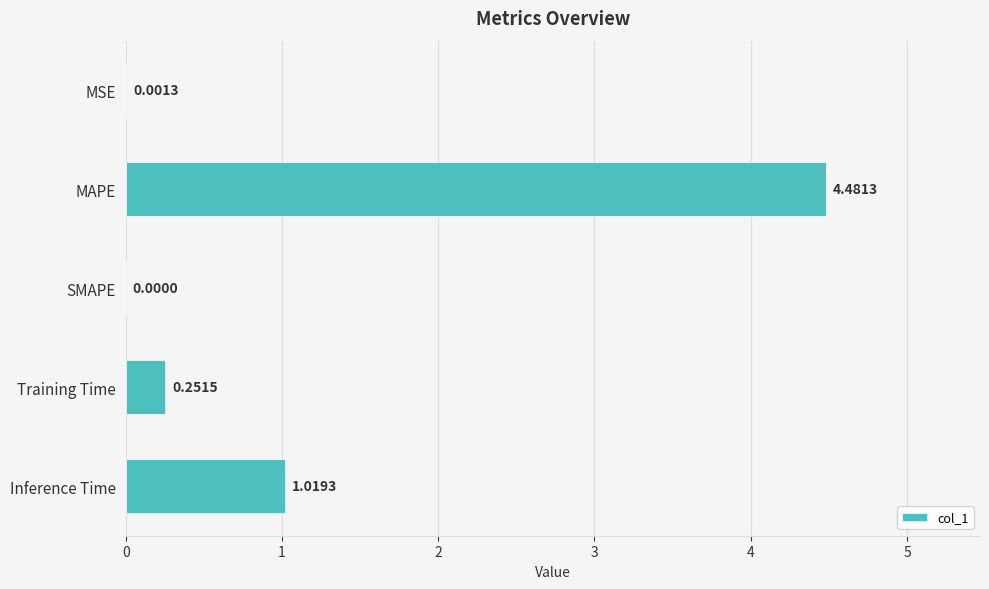

At which category does the chart reach its peak across all series?

MAPE